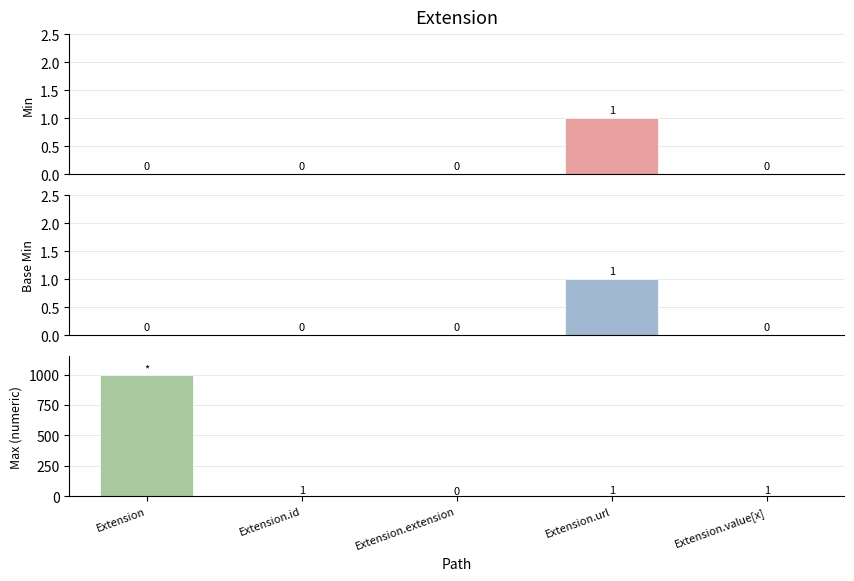

Reading left to right, extract all data points from this chart.

Min: 0	0	0	1	0
Base Min: 0	0	0	1	0
Max (numeric): 999	1	0	1	1